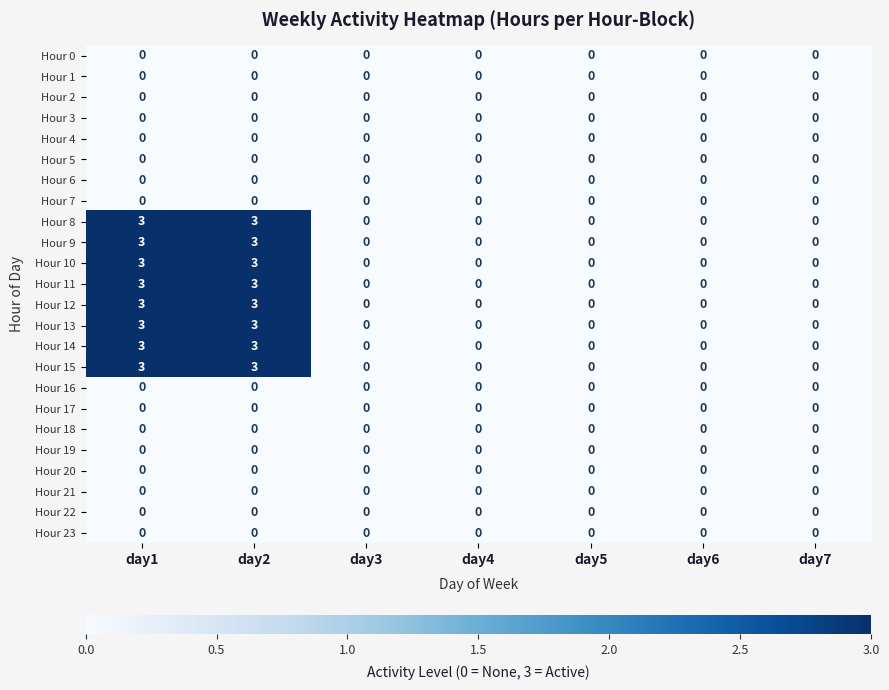

What is the greatest value displayed?

3